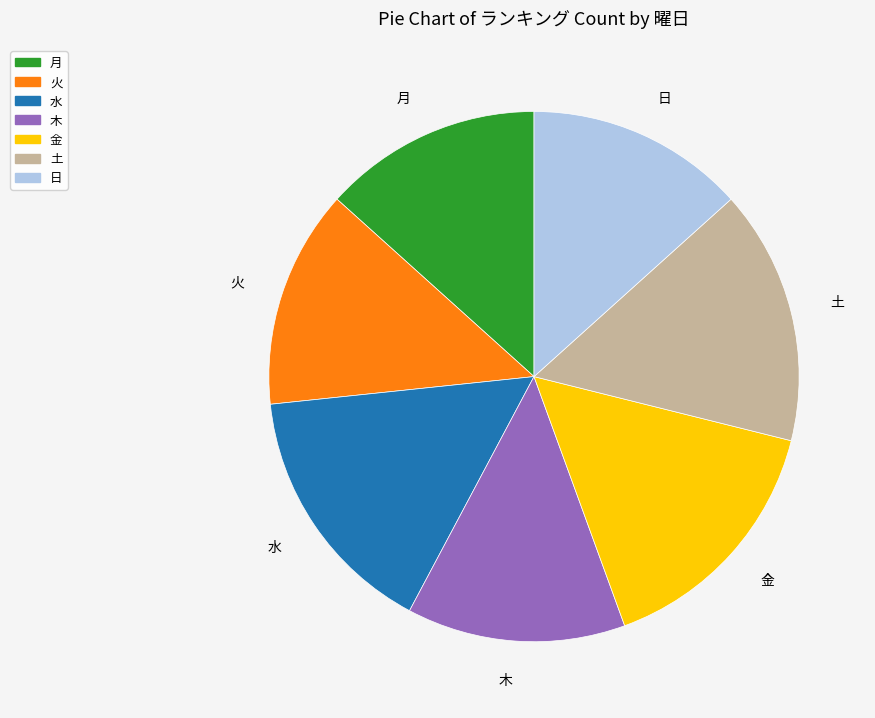

Is it true that 火 is 13% of the pie?

True